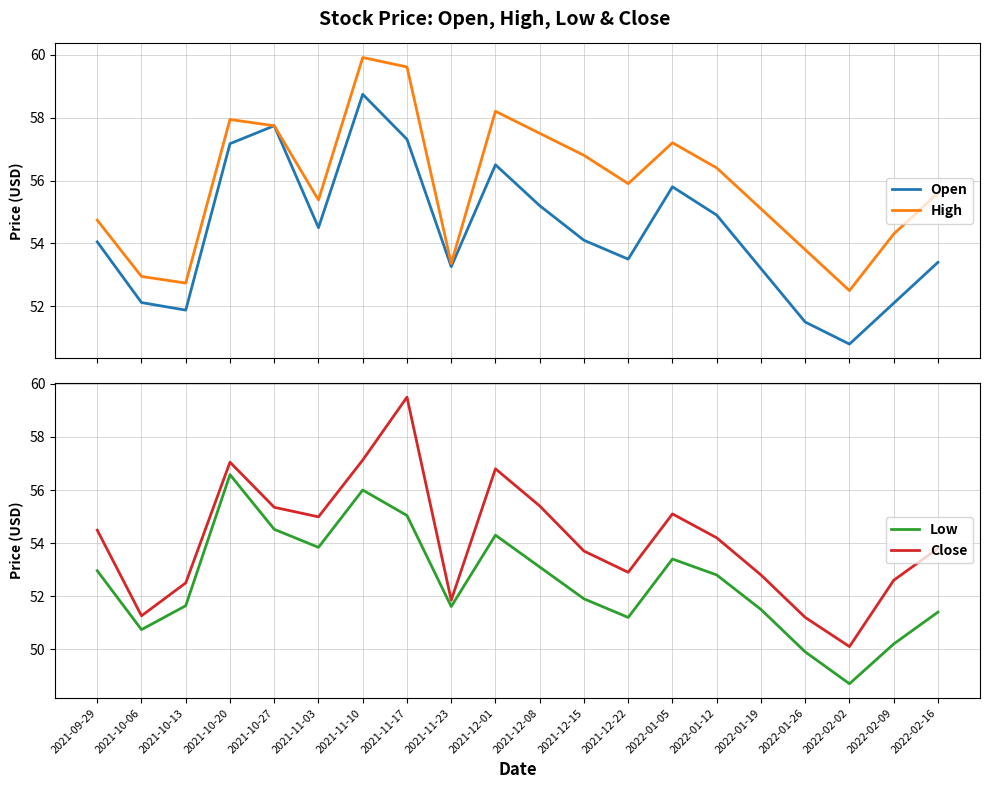

What is the spread (max minus min) of values at 2022-01-05?

3.8